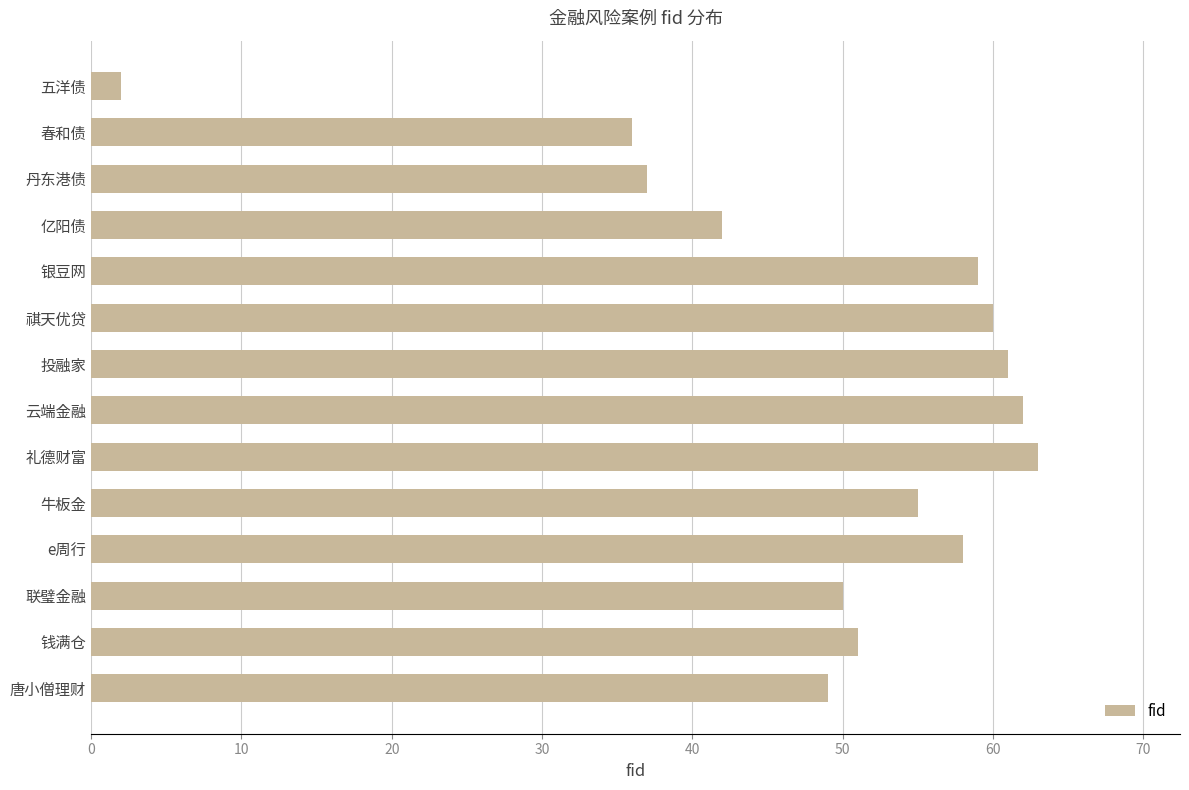

True or false: the data shows 69 at 唐小僧理财.

False